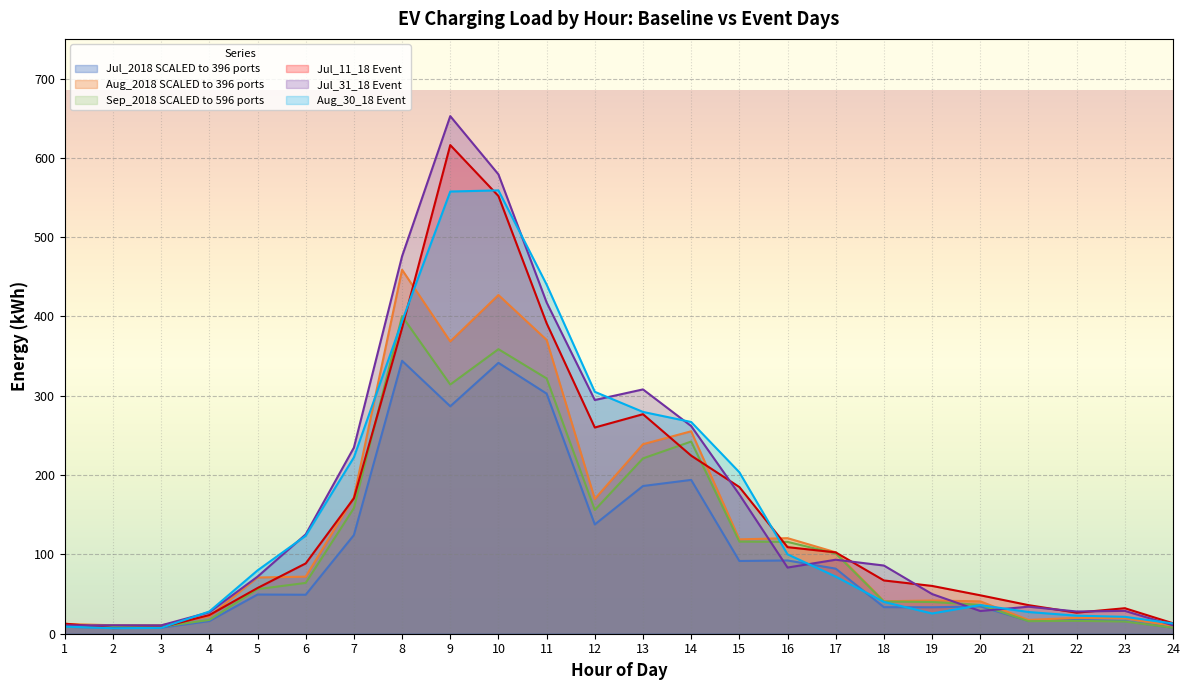

What is the difference between the highest and lowest values at 1?

4.0